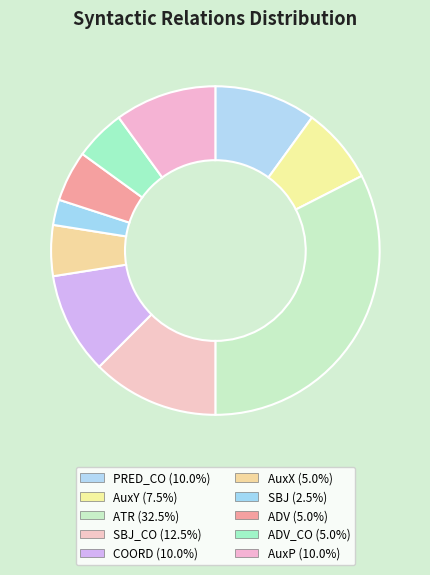

What is the smallest slice in the pie chart?

SBJ